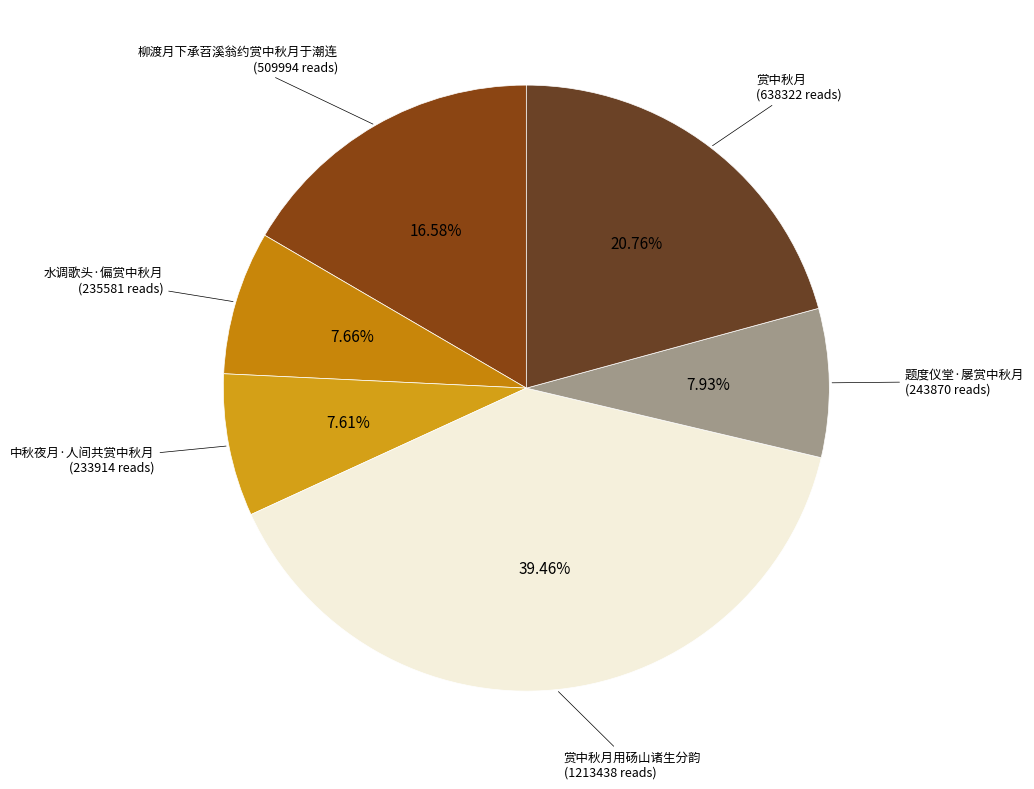

To the nearest percent, what is the difference between the largest and smallest slice percentages?

32%